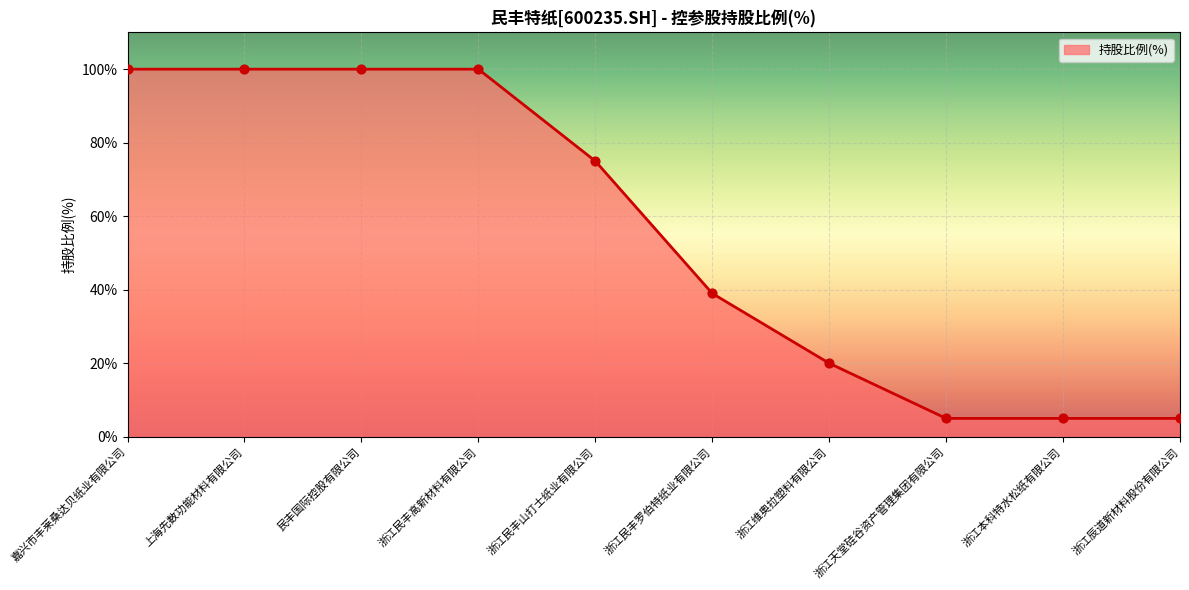

What is the ratio of the value at 浙江天堂硅谷资产管理集团有限公司 to the value at 浙江辰道新材料股份有限公司?

1.0